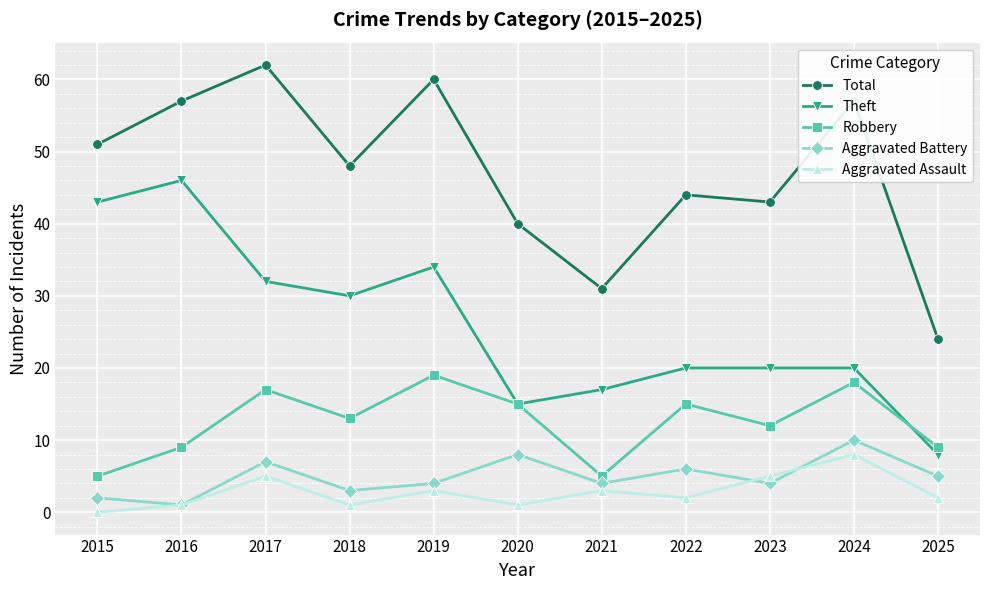

How many categories are shown in the chart?

11